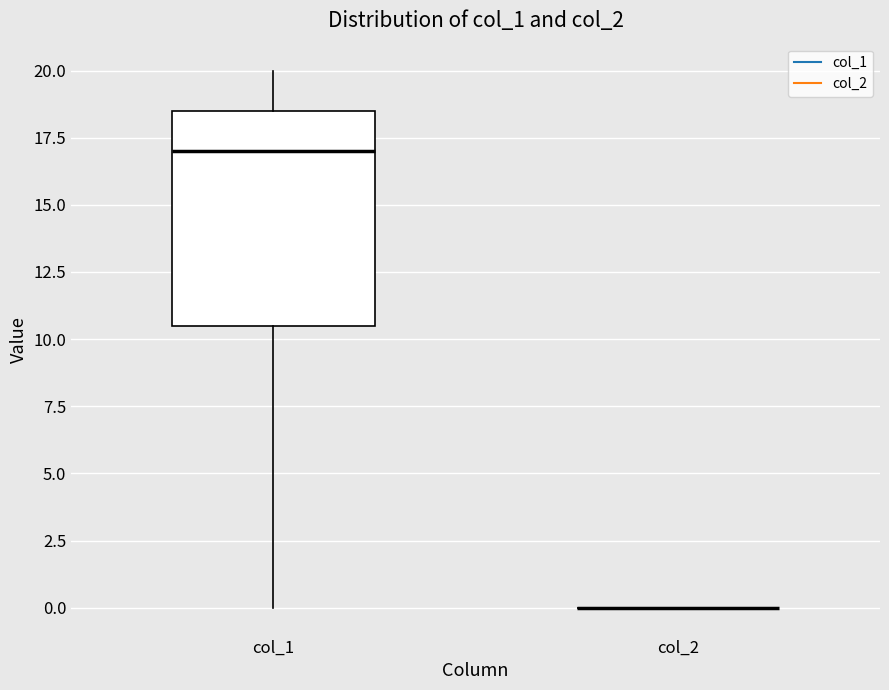

Reading left to right, transcribe this box plot: for each box, give where its median line is, the range the box spans, and where its two whiskers end, as read against the y-axis. The values are not printed on the chart, so give them approximately, as read against the axis.

col_1: median 17.0, box 10.5 to 18.5, whiskers 0.0 to 20.0
col_2: box collapsed to a line at 0.0, whiskers 0.0 to 0.0